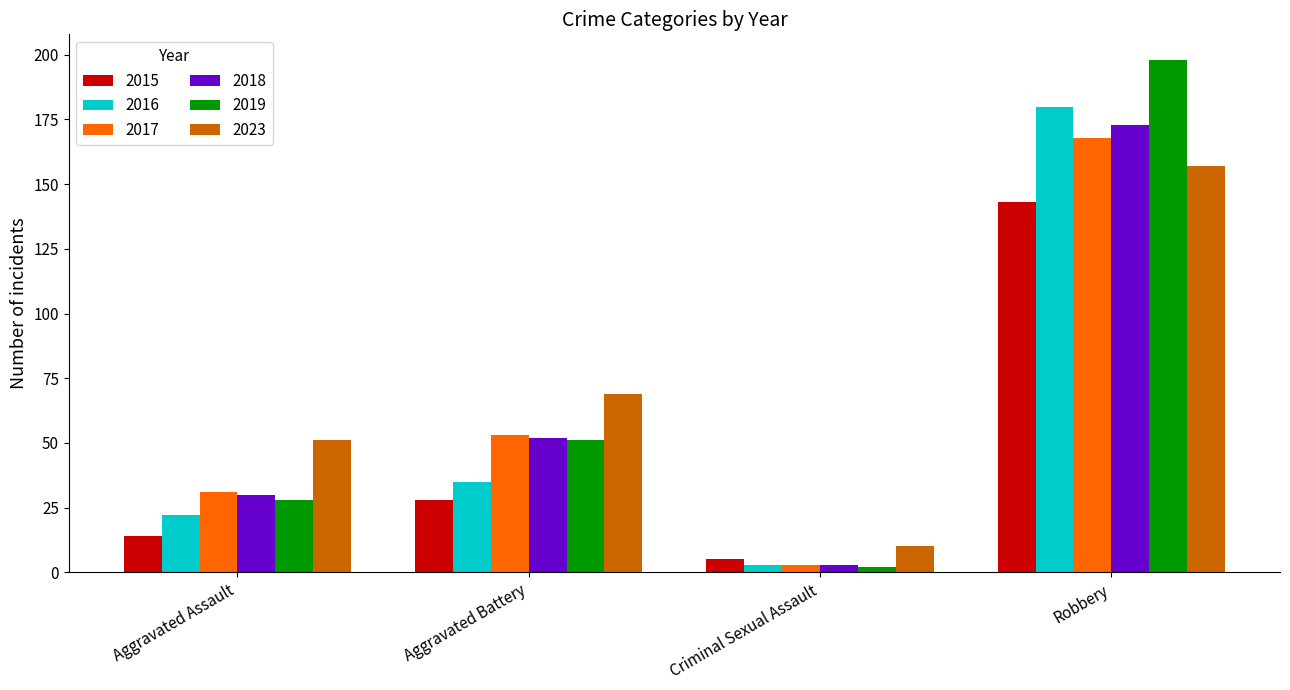

What is the maximum value shown in the chart?

198